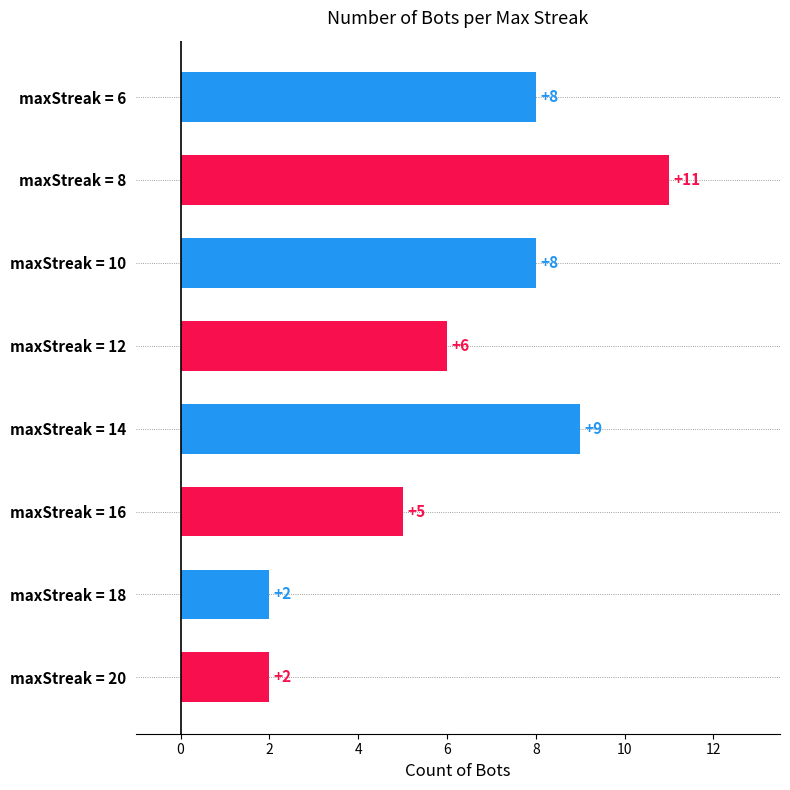

At which label is the value closest to 6?

maxStreak = 12